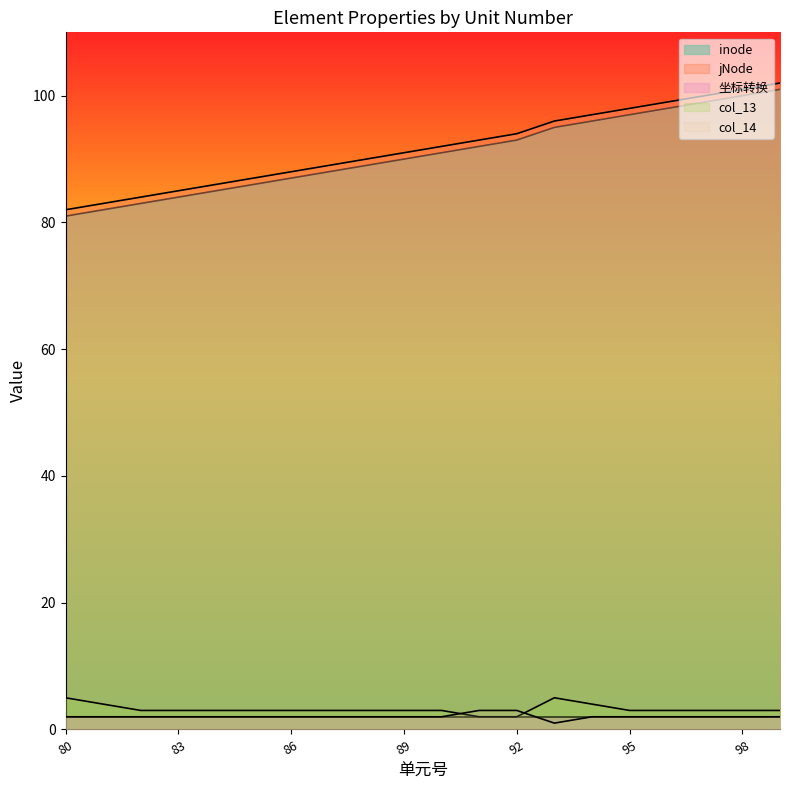

How many distinct data groups are displayed?

5